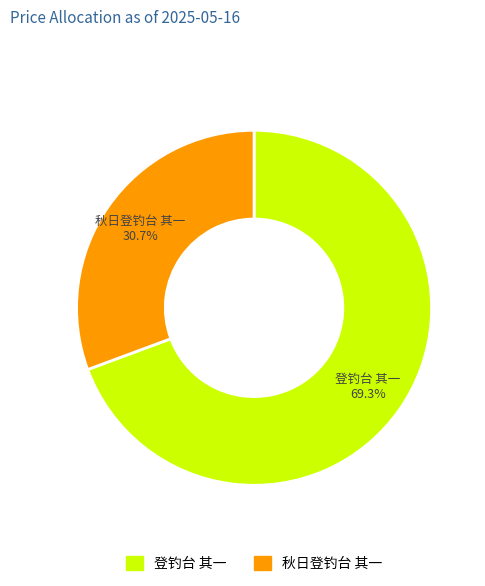

Which slice is the largest?

登钓台 其一